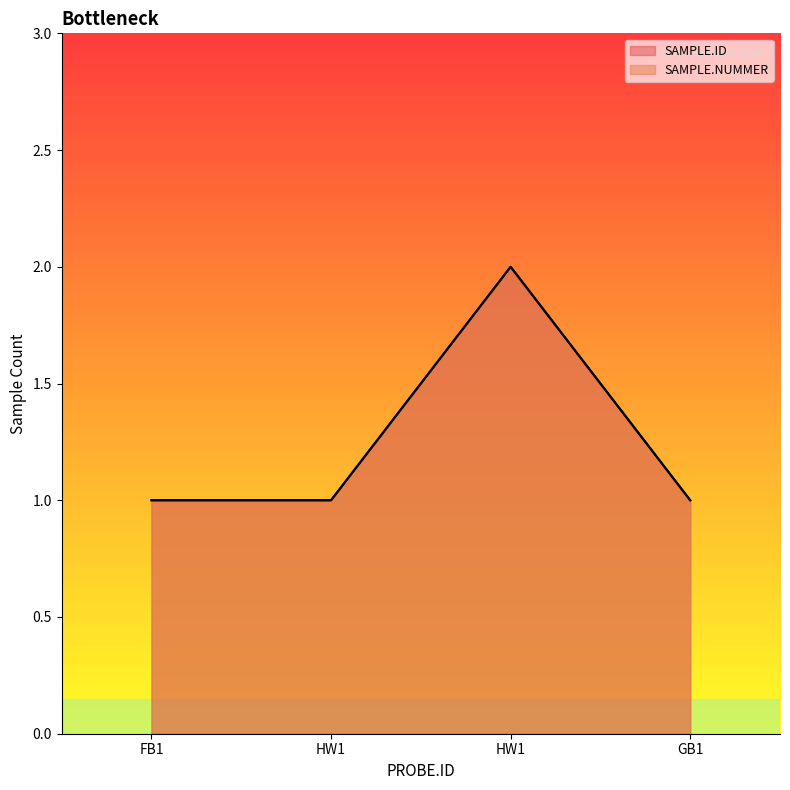

Rank the series at GB1 from highest to lowest value.

SAMPLE.ID, SAMPLE.NUMMER